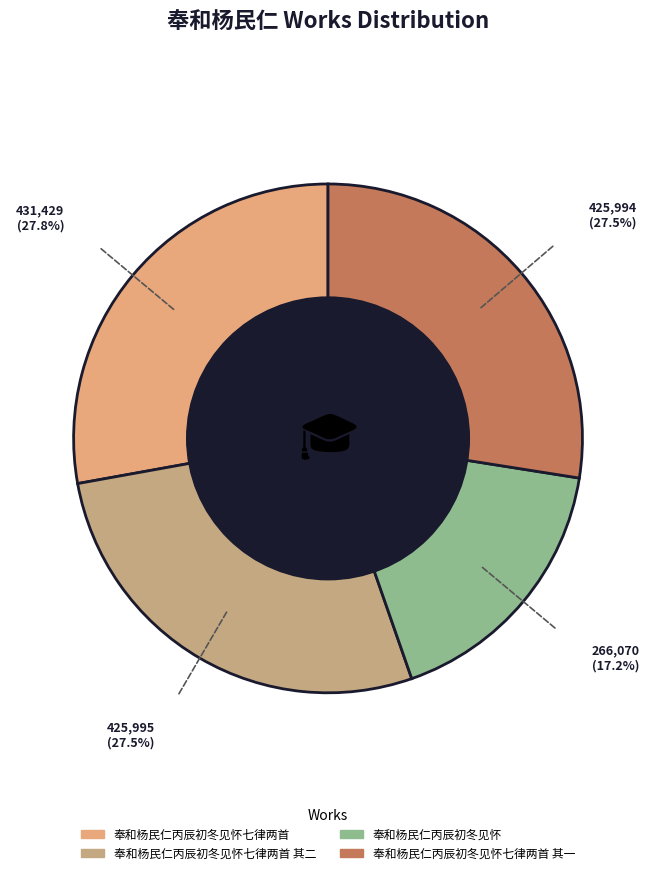

Is it true that 奉和杨民仁丙辰初冬见怀七律两首 is 22% of the pie?

False